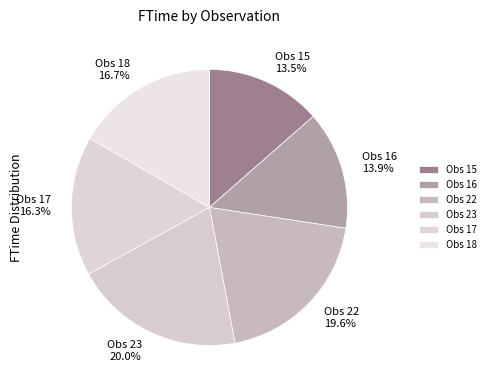

Is it true that Obs 22 is 5% of the pie?

False